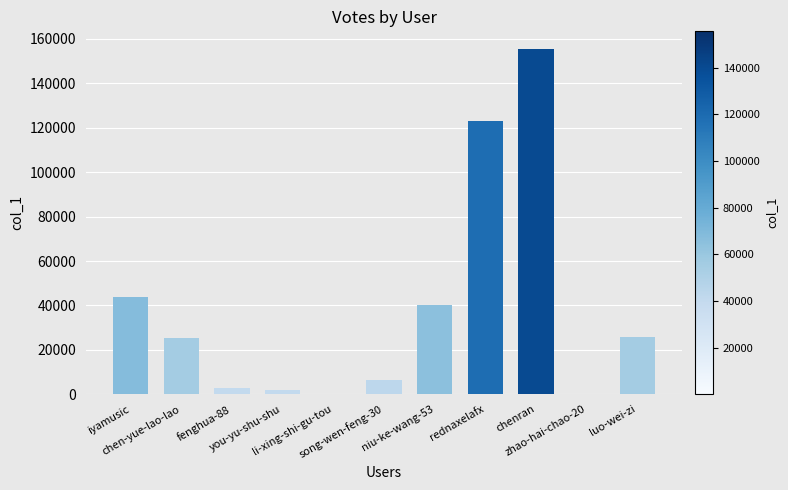

What is the greatest value displayed?

155663